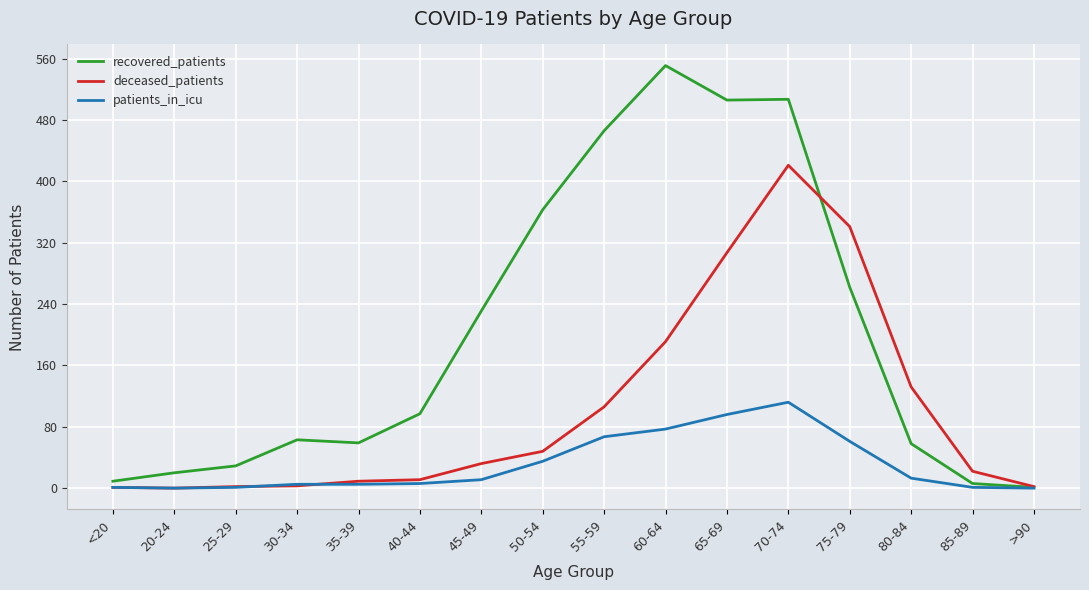

At how many categories does at least one series exceed 118?

8